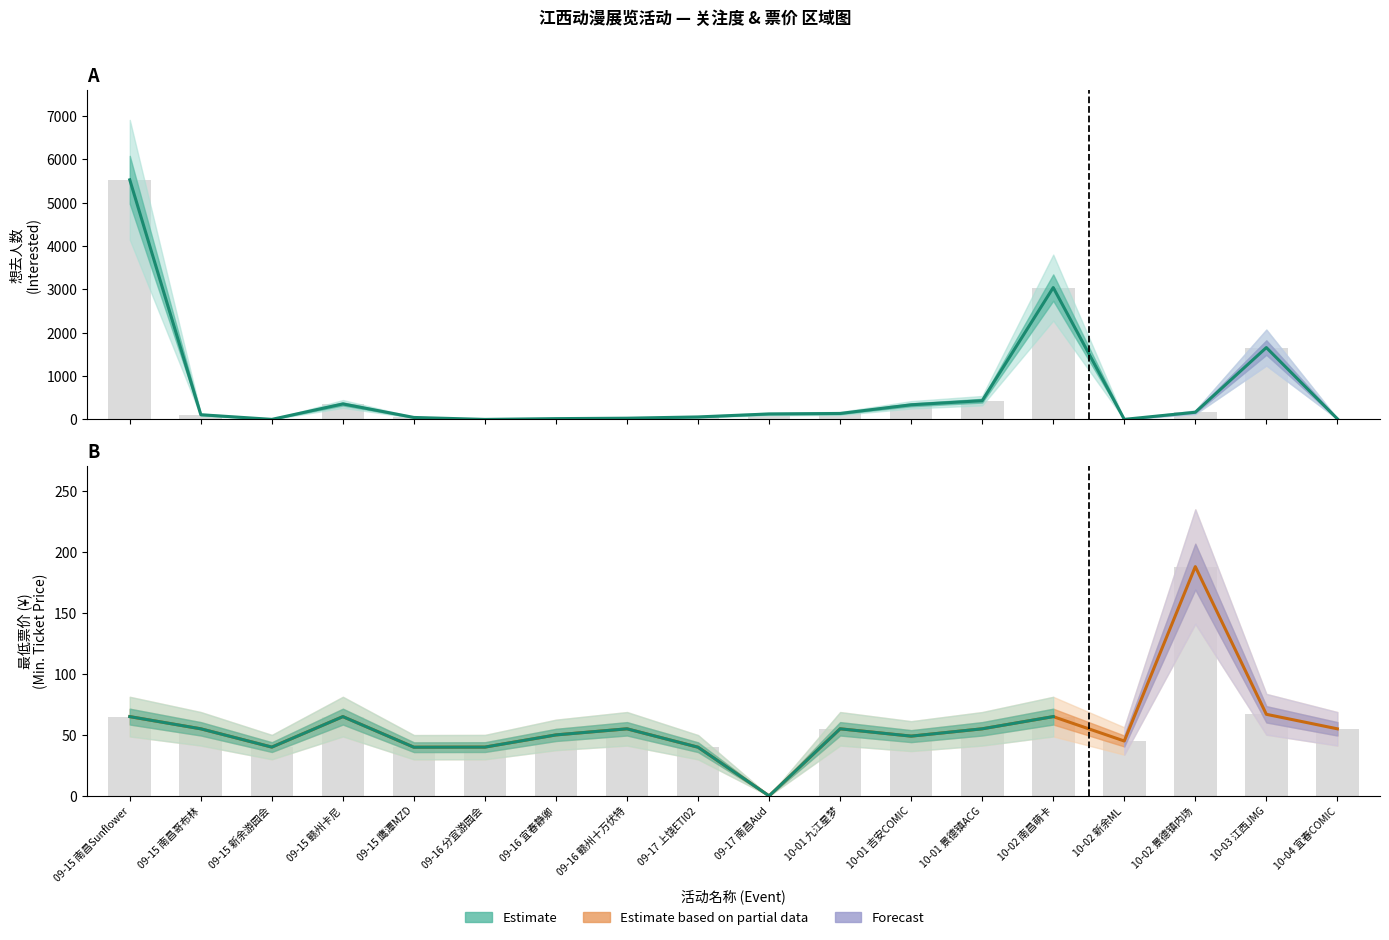

How many data points in 最低票价 (Partial Estimate) are above 55?

5